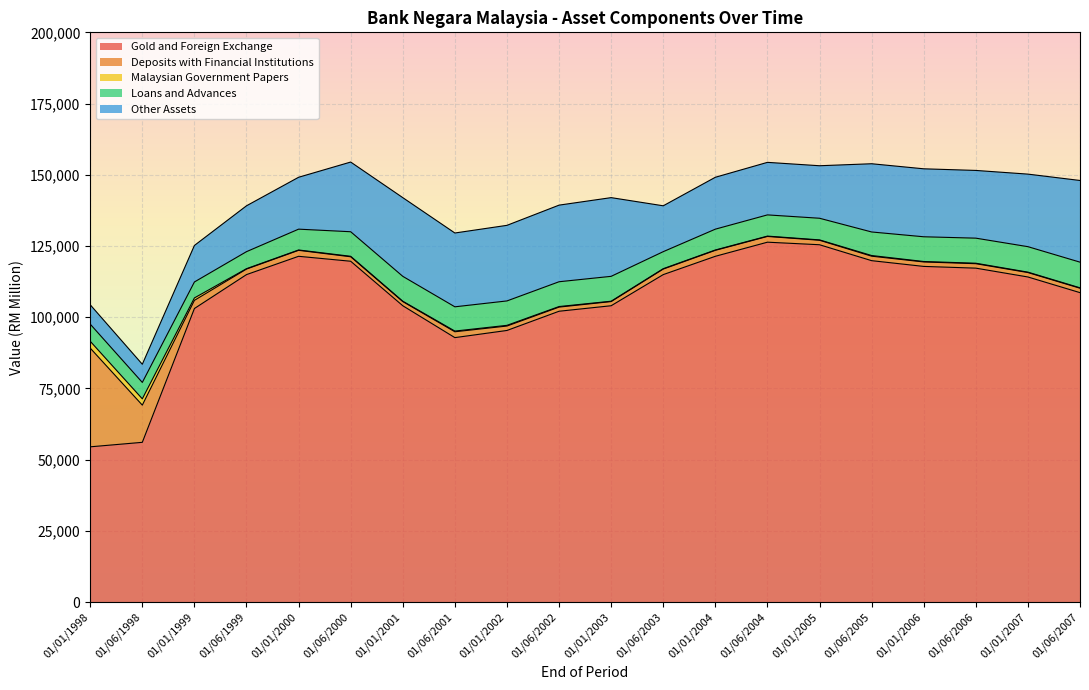

At which category does the chart reach its minimum across all series?

01/06/2004